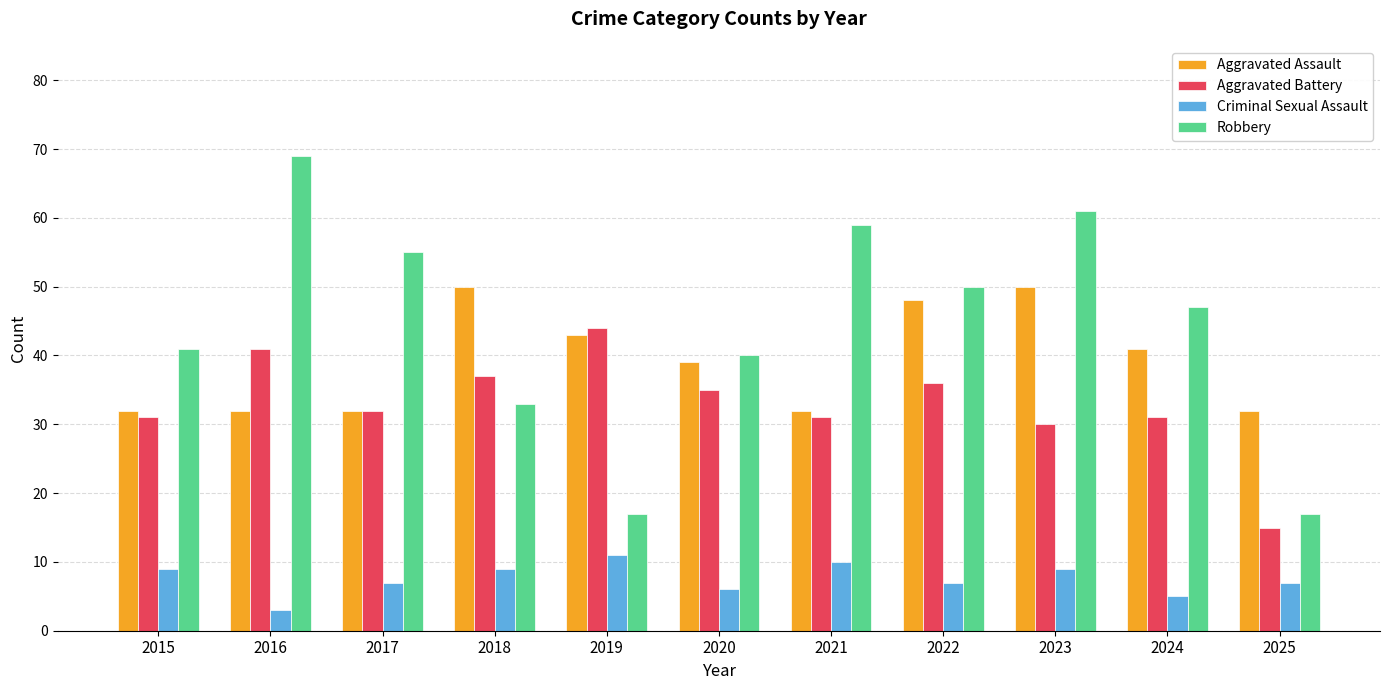

Is the value of Aggravated Battery at 2022 greater than the value of Criminal Sexual Assault at 2021?

Yes